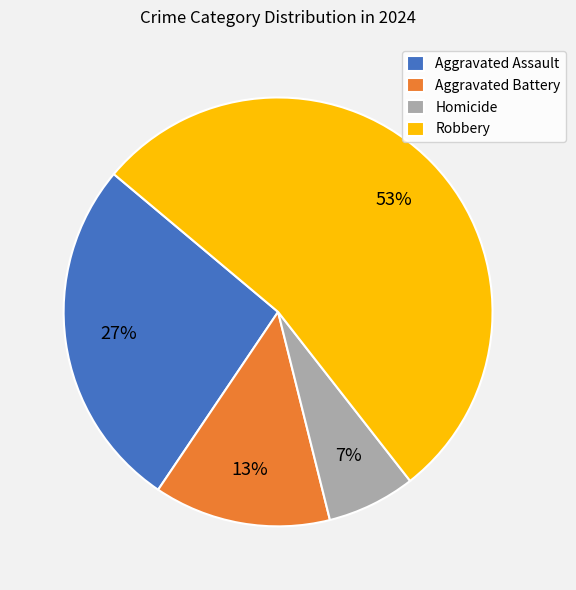

Approximately how many times larger is the value at Homicide compared to Aggravated Battery?

0.5